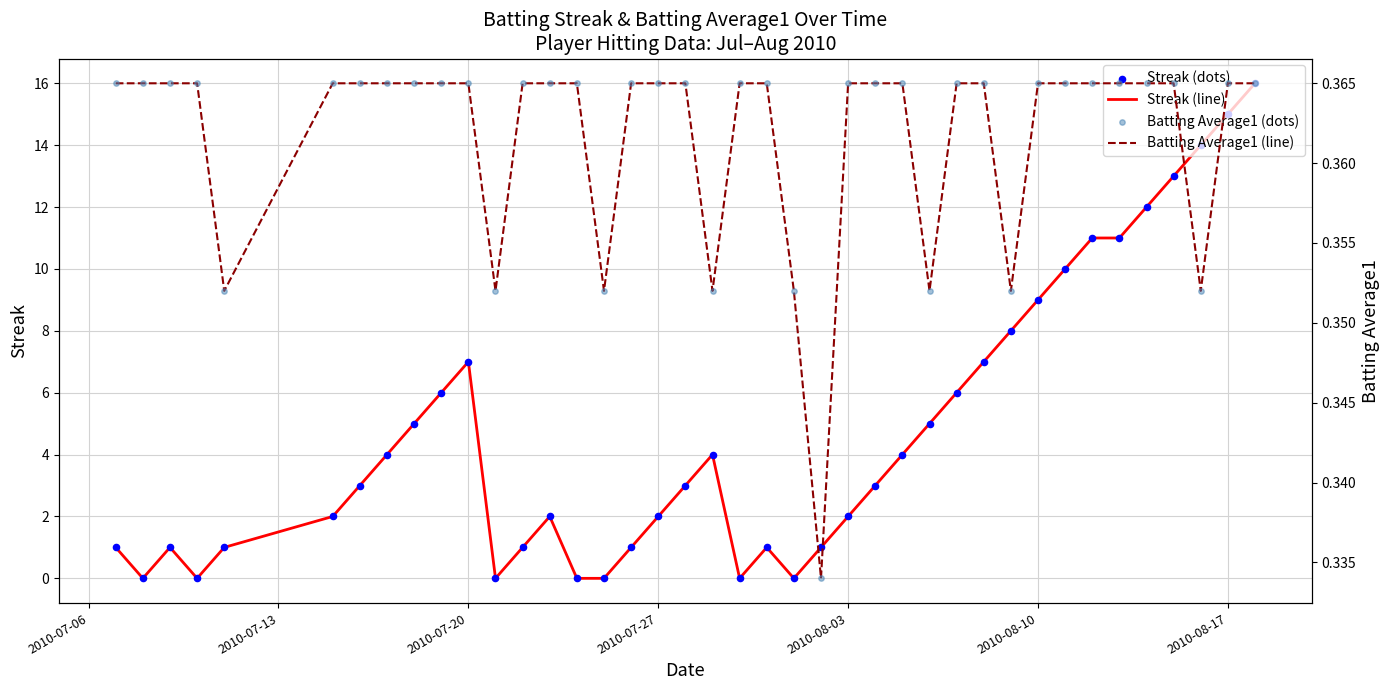

What is the maximum value for Streak (line)?

16